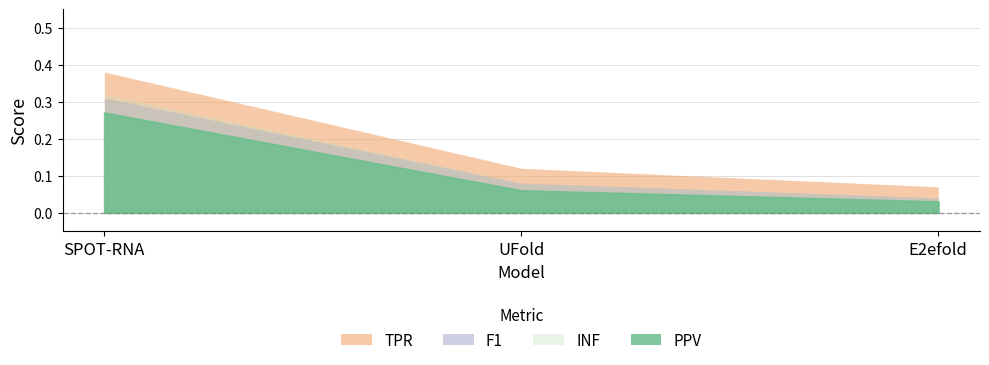

How many F1 values are between 0 and 1?

3